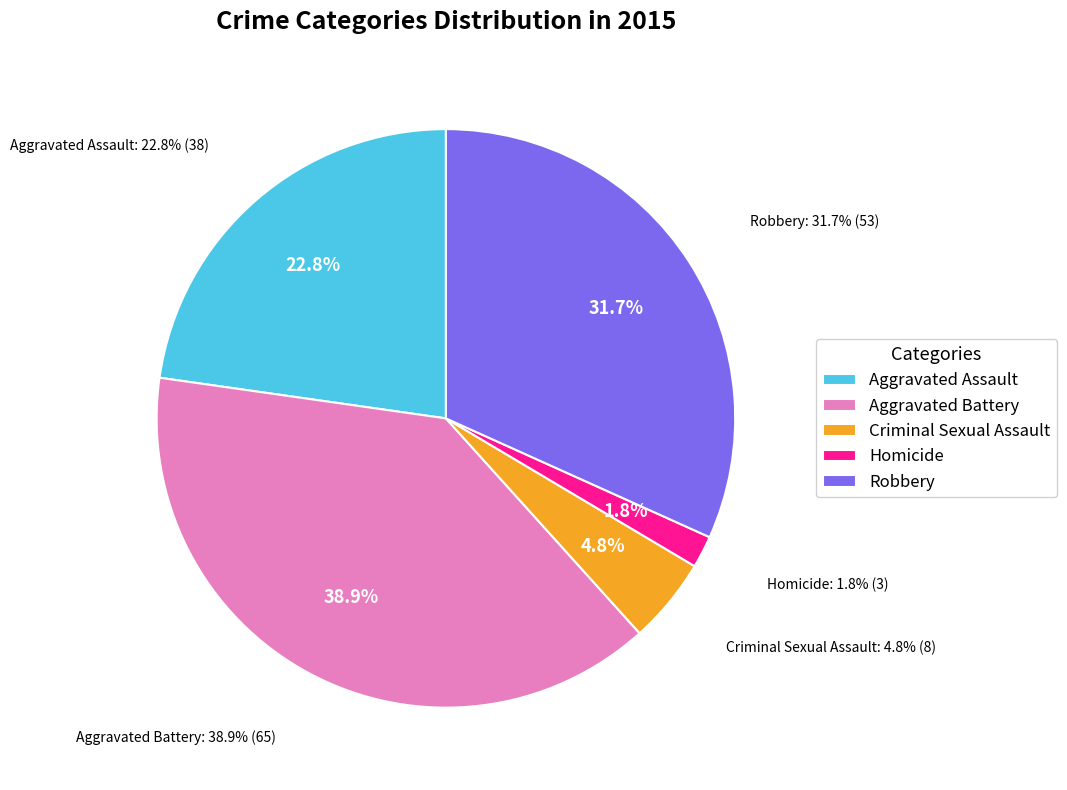

Rank the categories by value from lowest to highest.

Homicide, Criminal Sexual Assault, Aggravated Assault, Robbery, Aggravated Battery